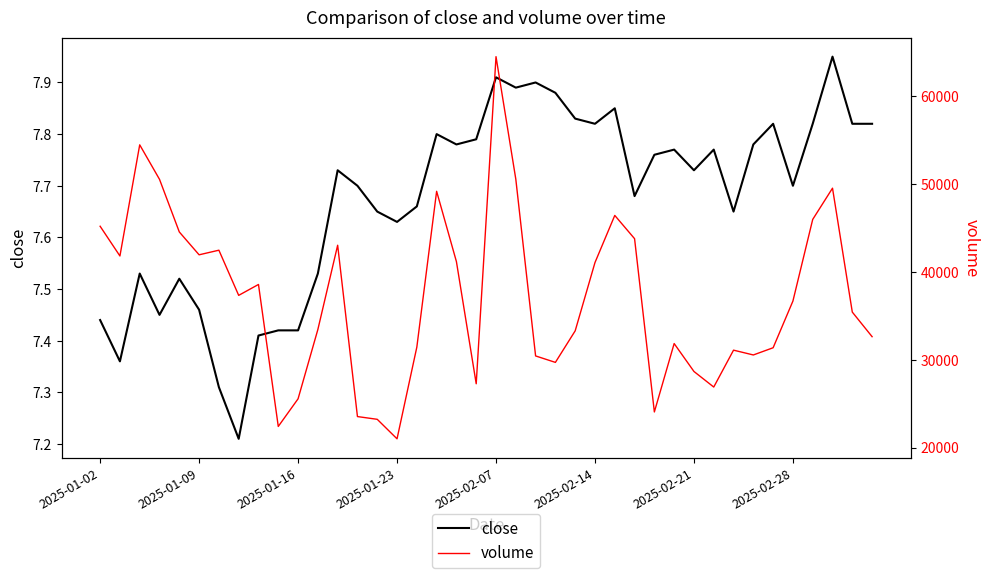

How many lines are shown in the chart?

2